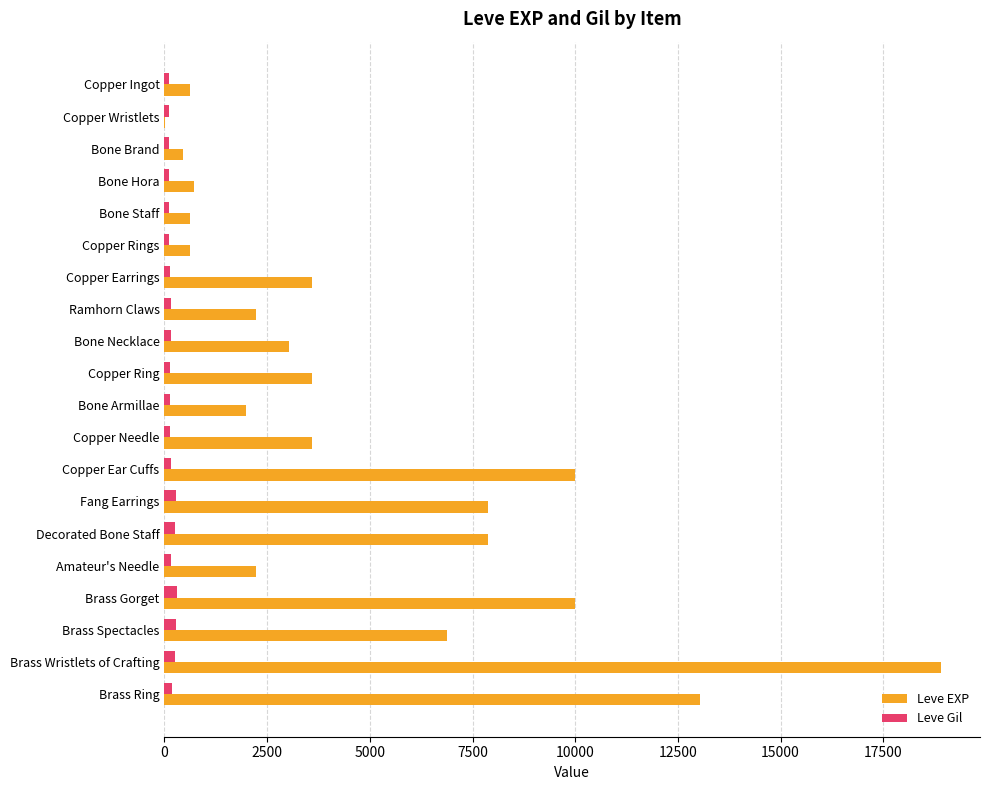

At which category is the sum across all series the highest?

Brass Wristlets of Crafting